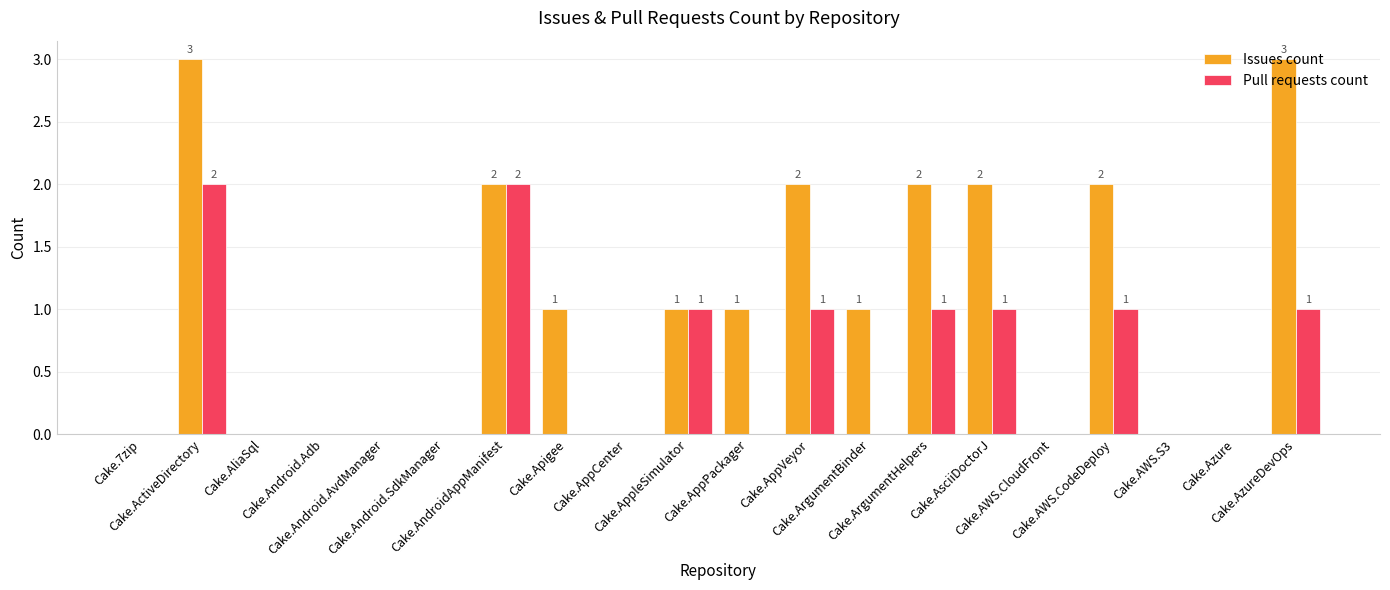

Which series has the largest range (max minus min)?

Issues count